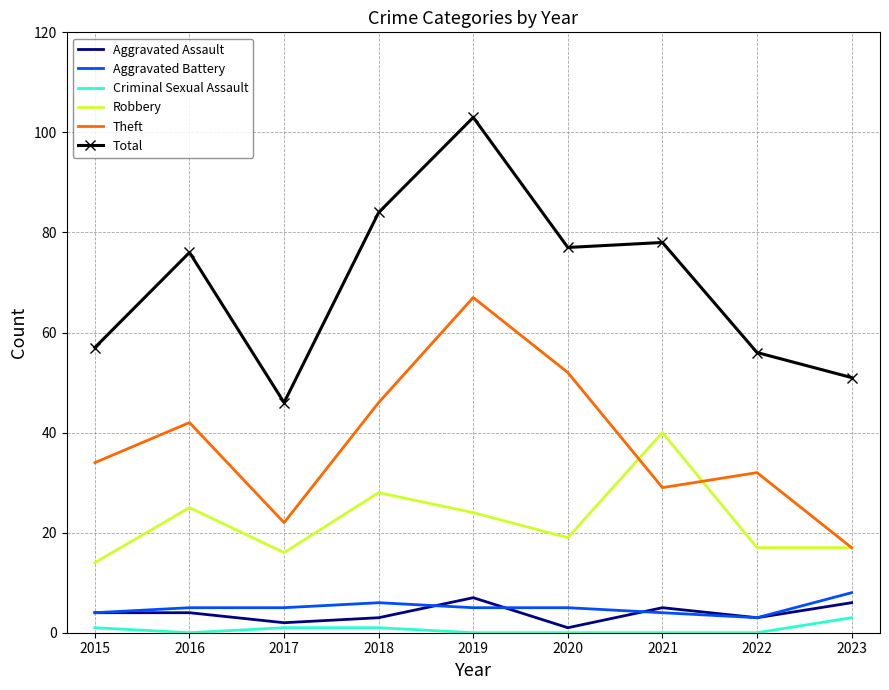

At how many categories does at least one series exceed 24?

9